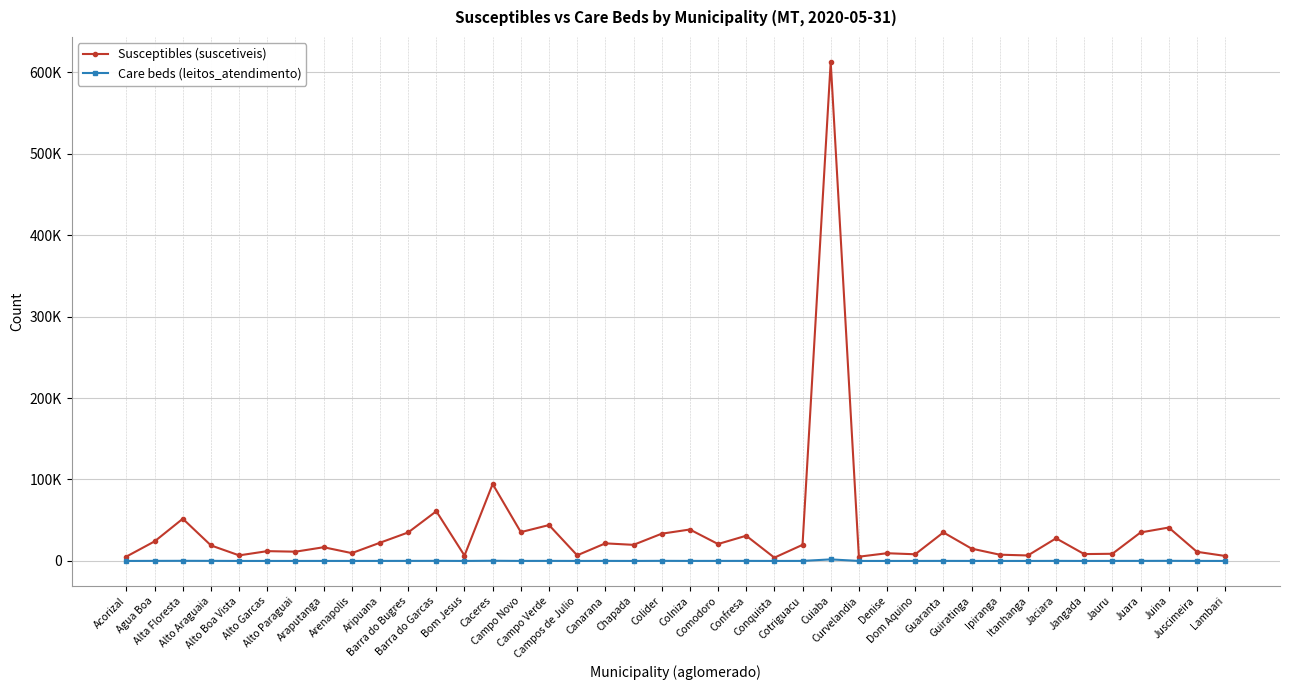

How many interior local peaks does the Susceptibles (suscetiveis) series have?

14